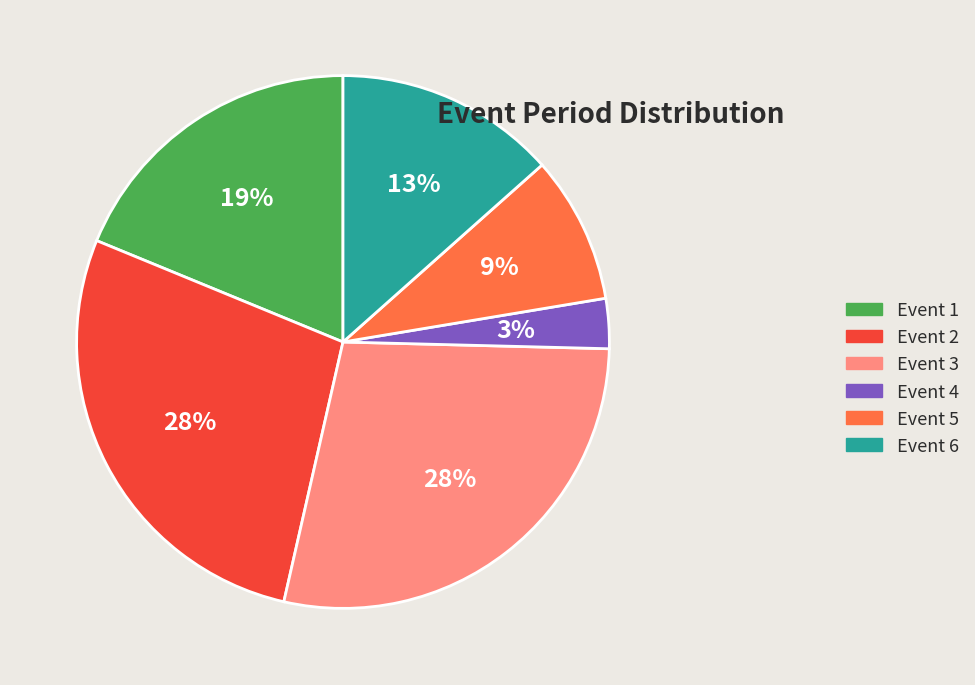

Does Event 5 account for over 50% of the chart?

No